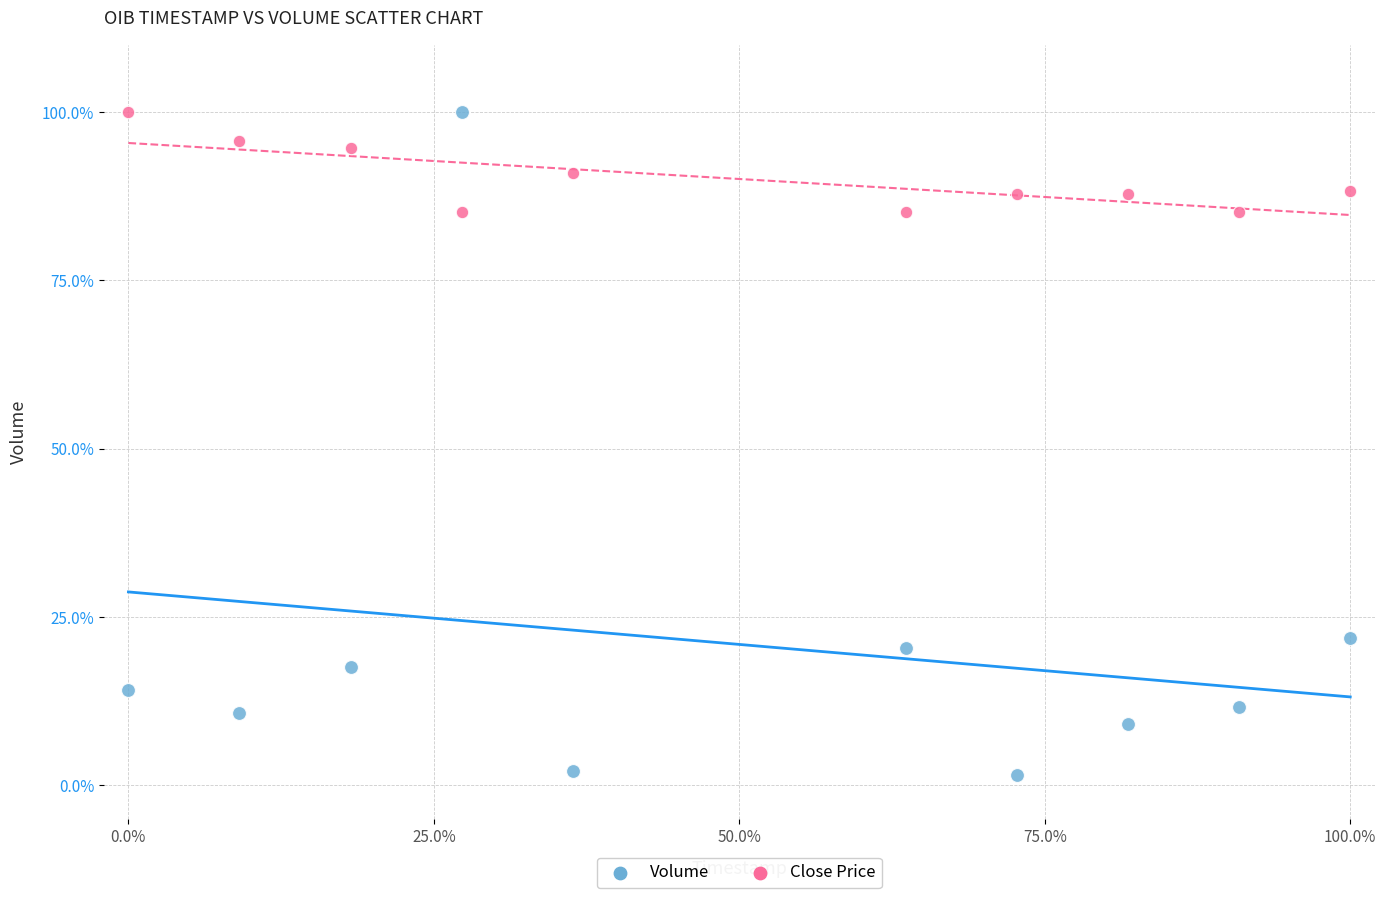

Across all series, what Y value is closest to 50?

21.9